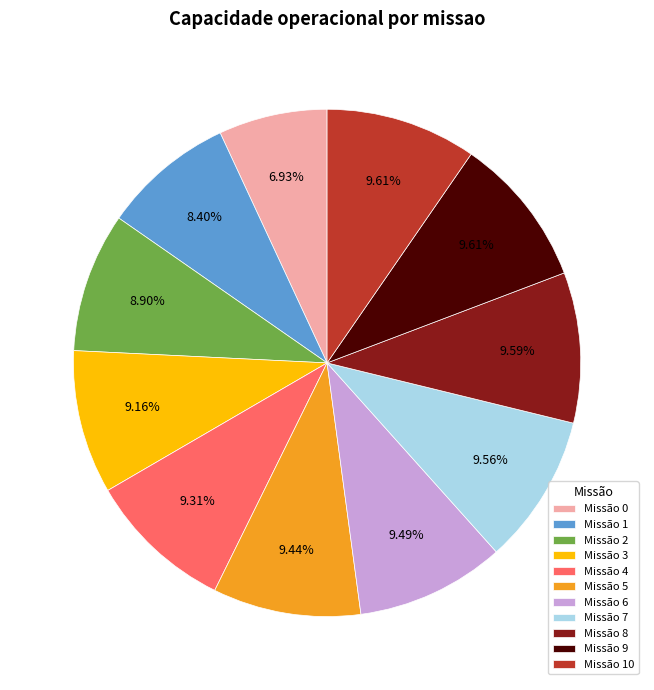

Combined, do Missão 6 and Missão 9 account for over 50%?

No